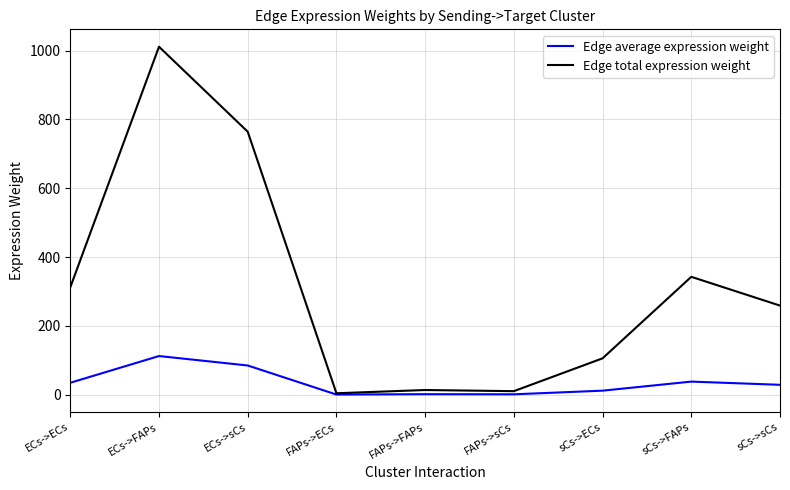

What is the difference between the highest and lowest values at sCs->sCs?

230.2